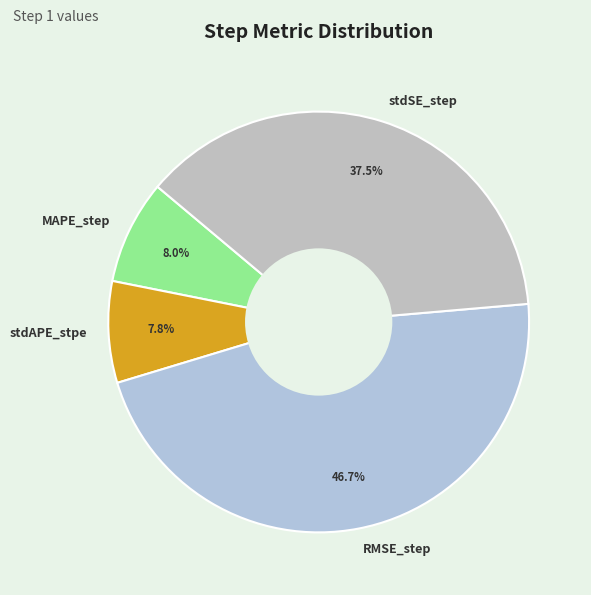

Is there a majority slice in this chart?

No